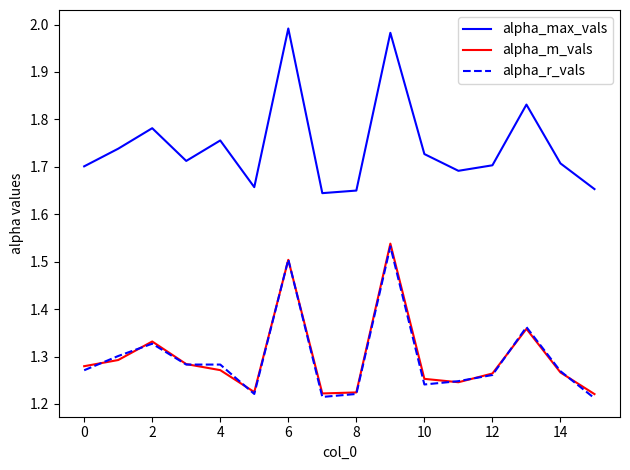

Which series has the widest spread of values?

alpha_max_vals